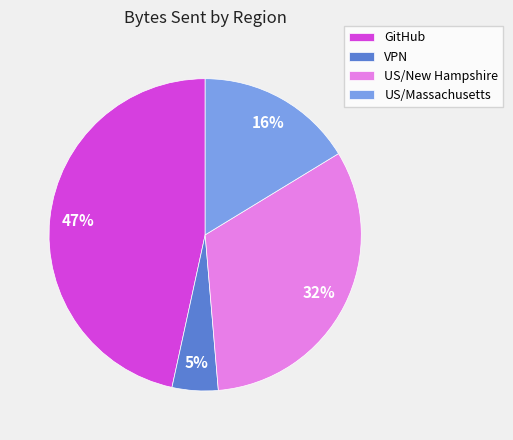

Do GitHub and US/Massachusetts together represent more than half of the pie?

Yes